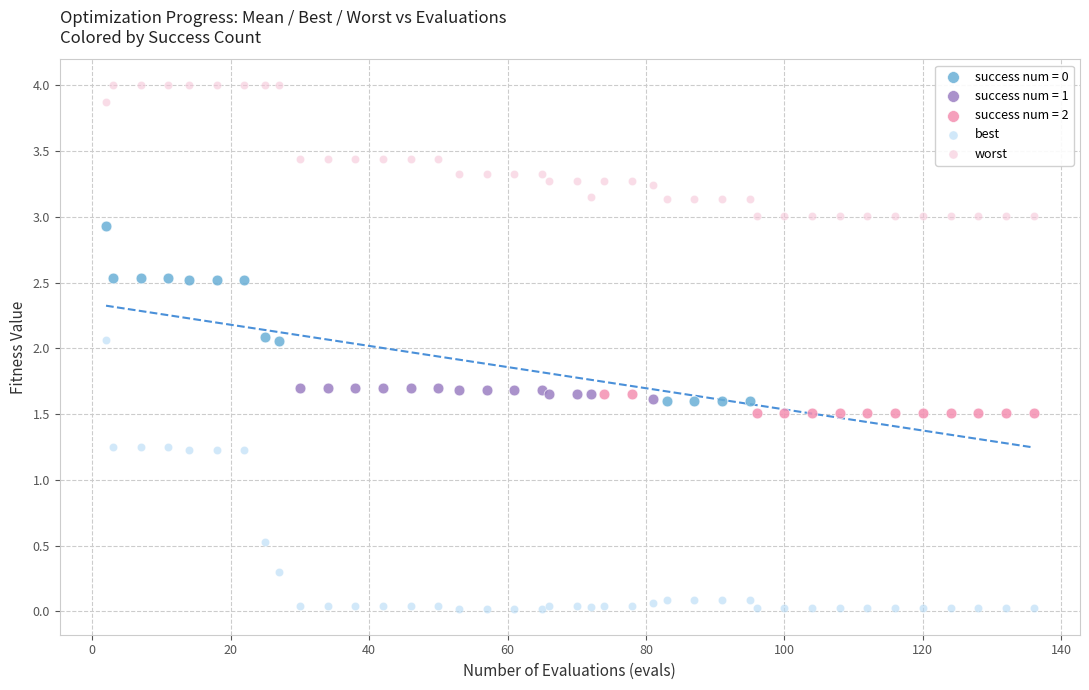

Which series has the widest spread of Y values?

best